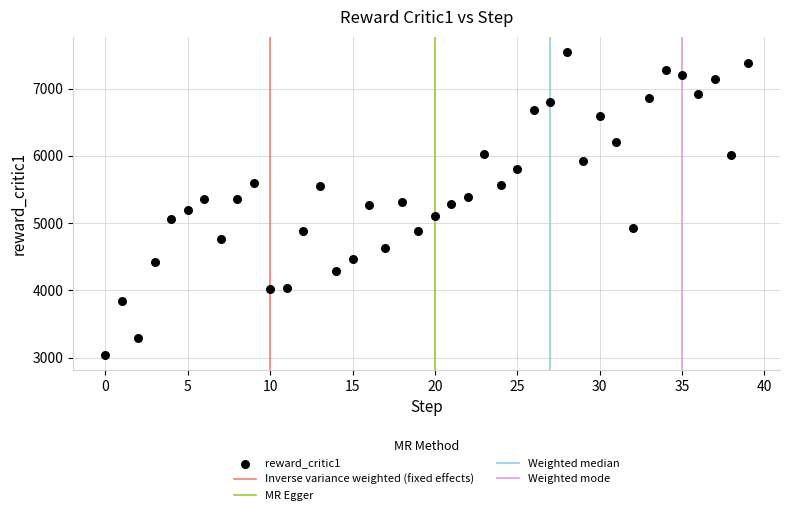

What is the range of Y values (max minus min)?

4502.0